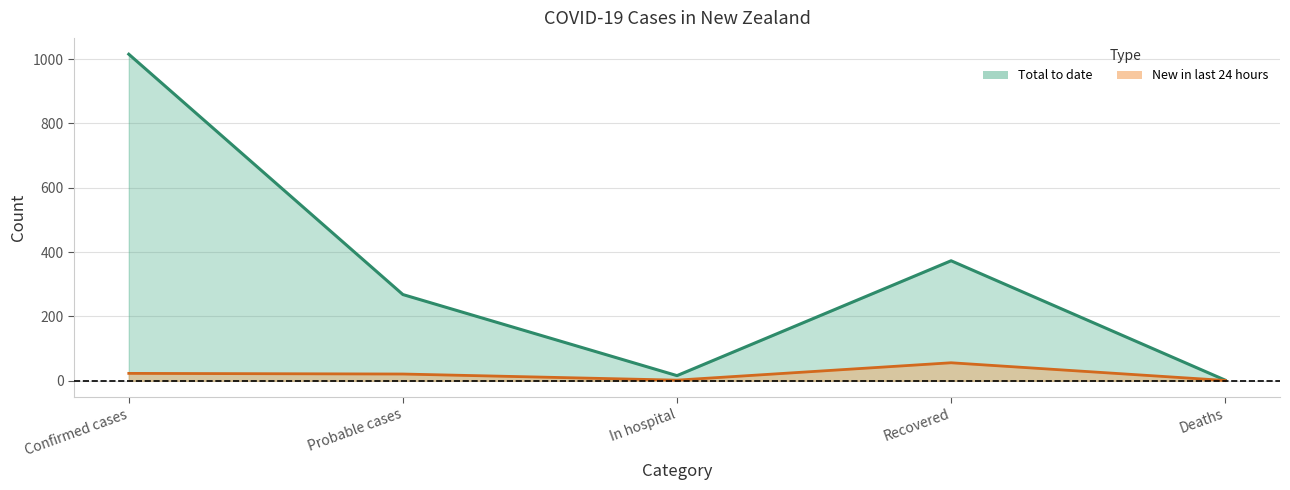

What is the lowest value of the Total to date series?

2